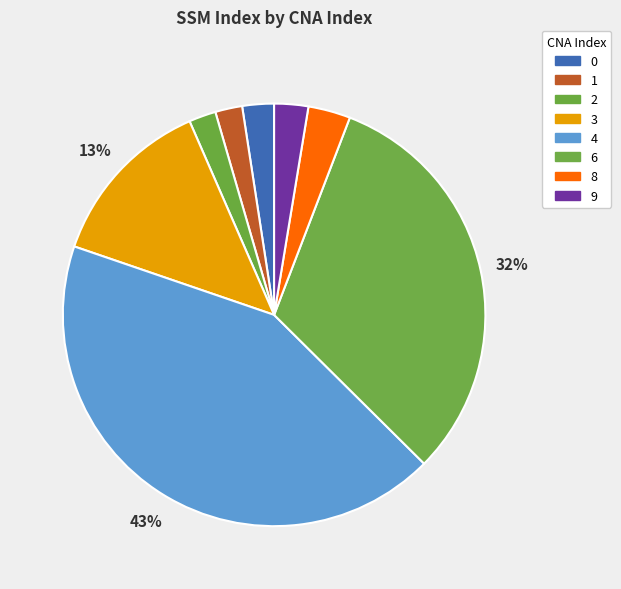

Does 0 account for over 50% of the chart?

No